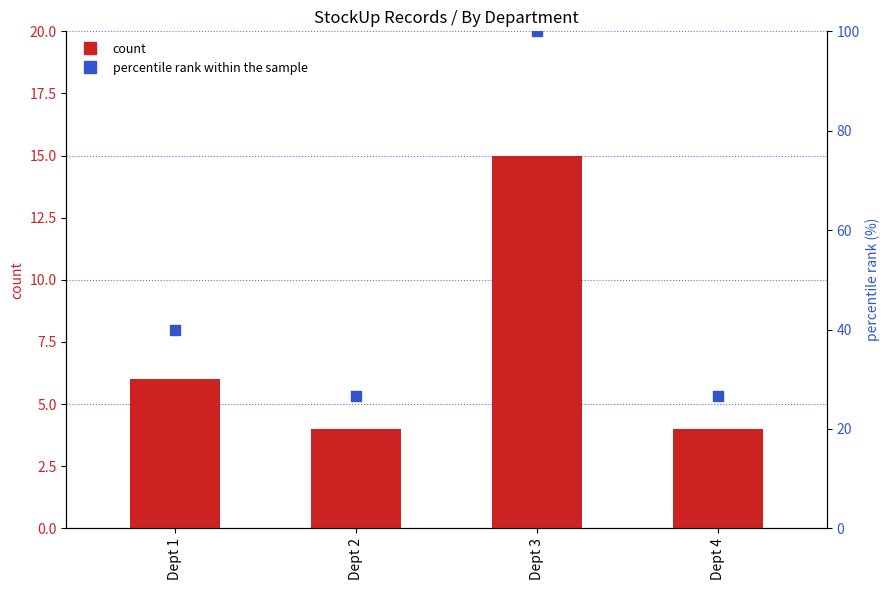

What are all the series names shown in the legend?

count, percentile rank within the sample